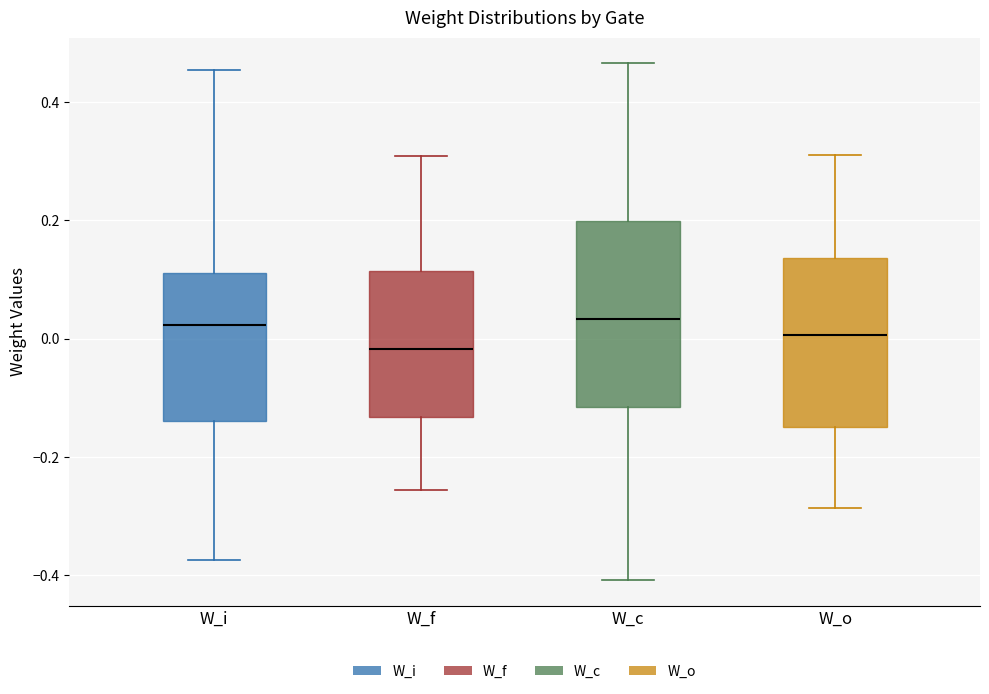

Which box is the tallest, from its lower edge to its upper edge?

W_c